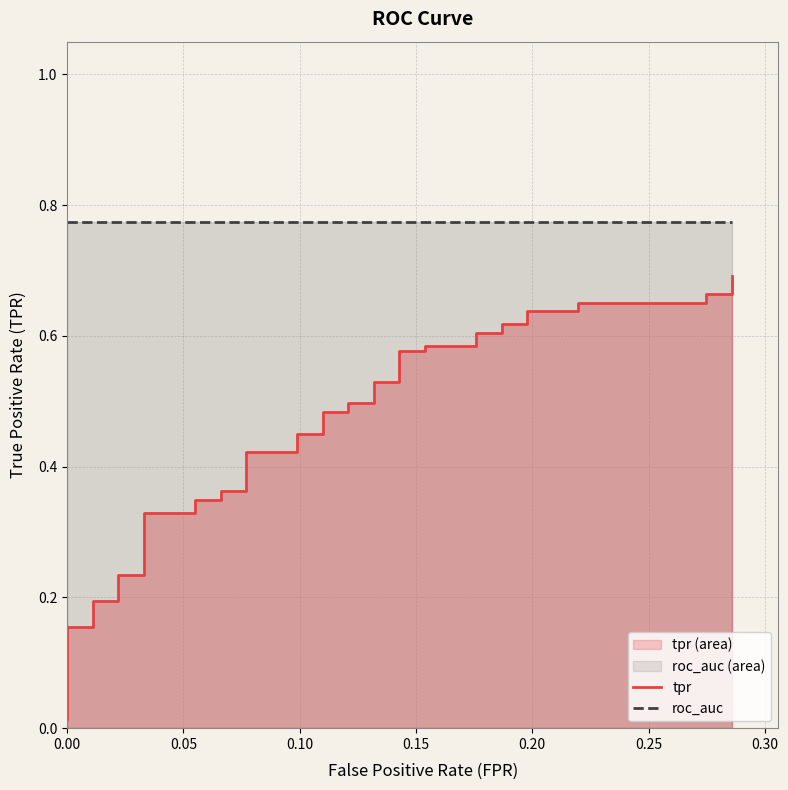

What is the value of the tpr point at the 34th from the left?

0.6